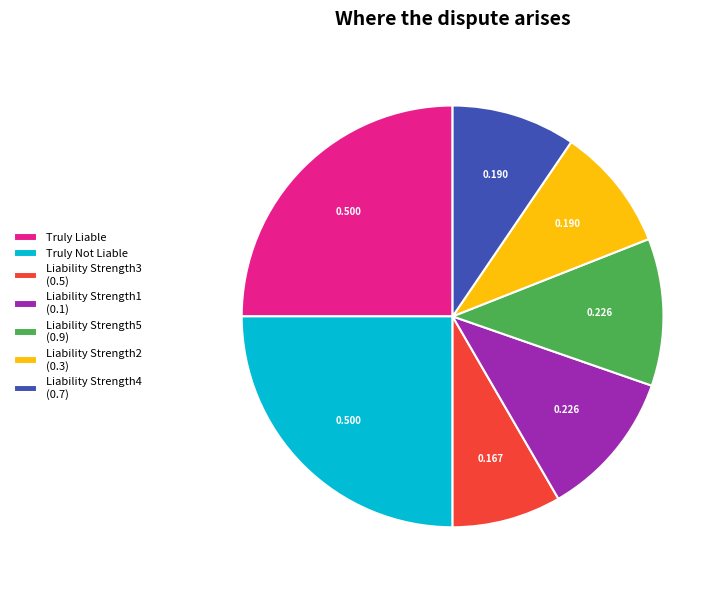

Combined, do Truly Liable and Liability Strength4 (0.7) account for over 50%?

No